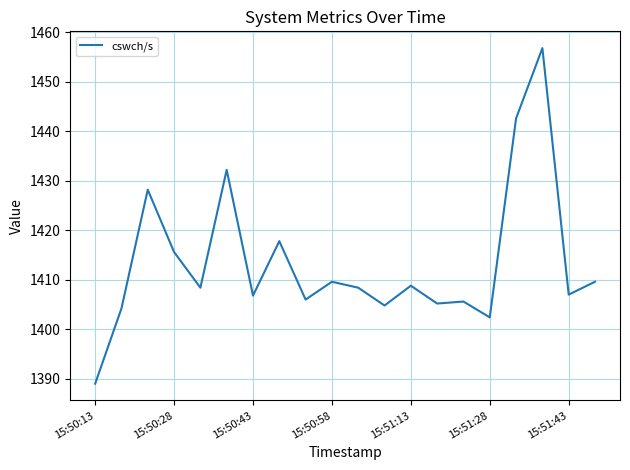

What is the minimum value shown in the chart?

1389.0